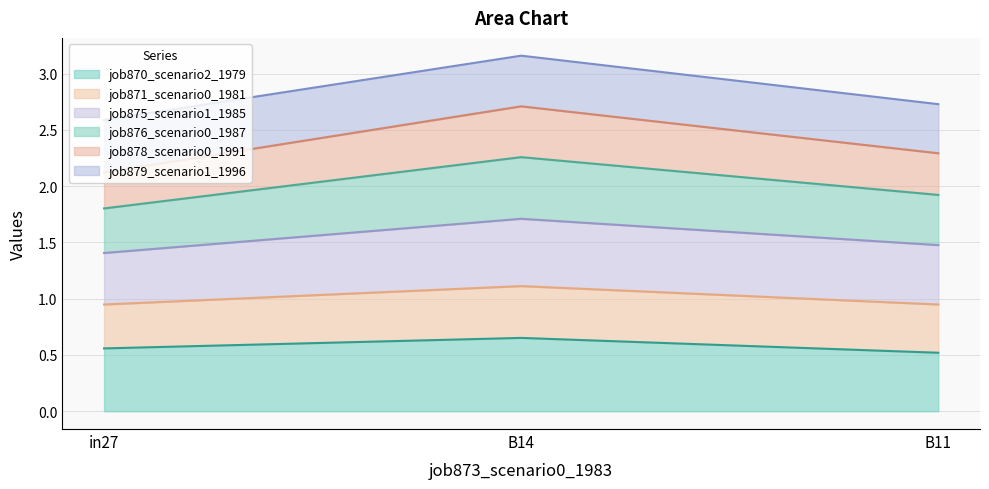

How many lines are shown in the chart?

6